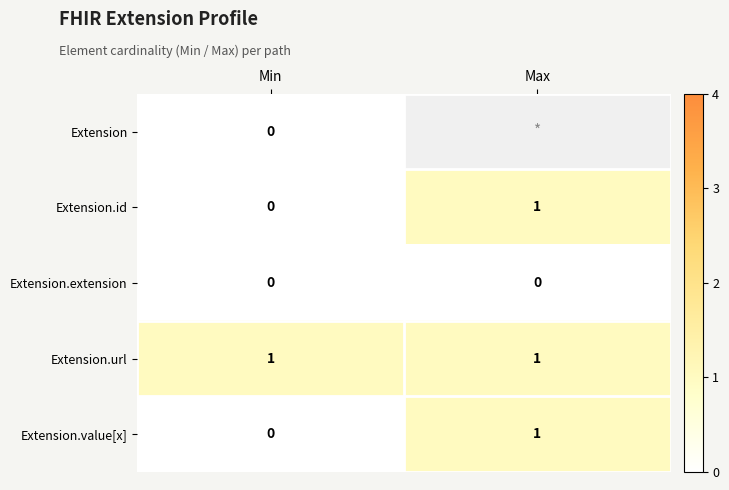

The Extension.id series shows 0 at Max. True or false?

False